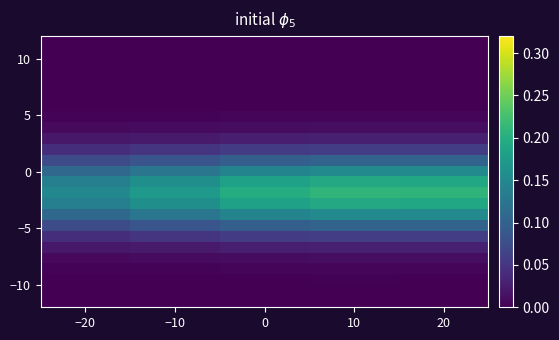

Which has a higher value, −10 or 10?

10